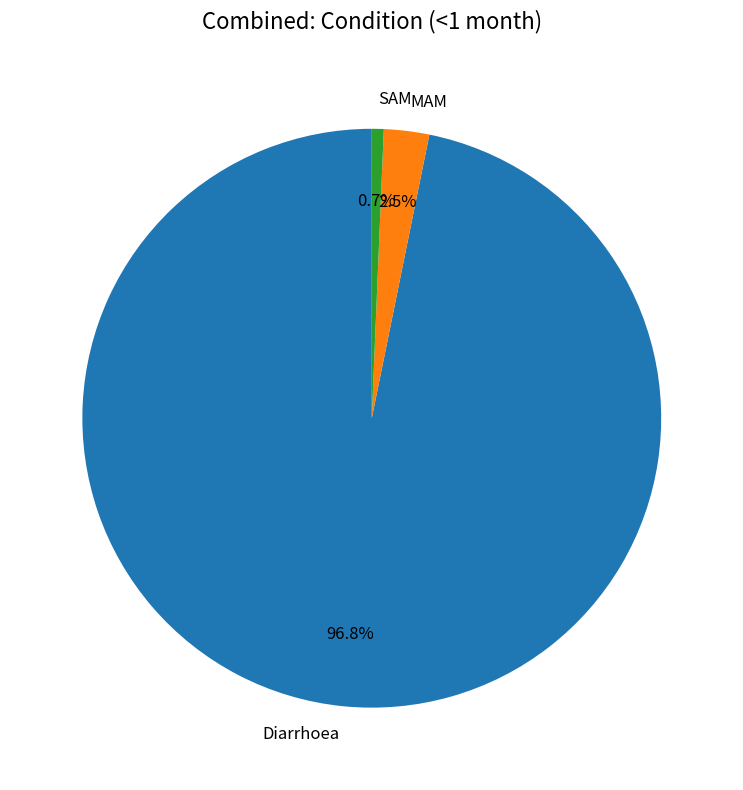

How many slices are in this pie chart?

3